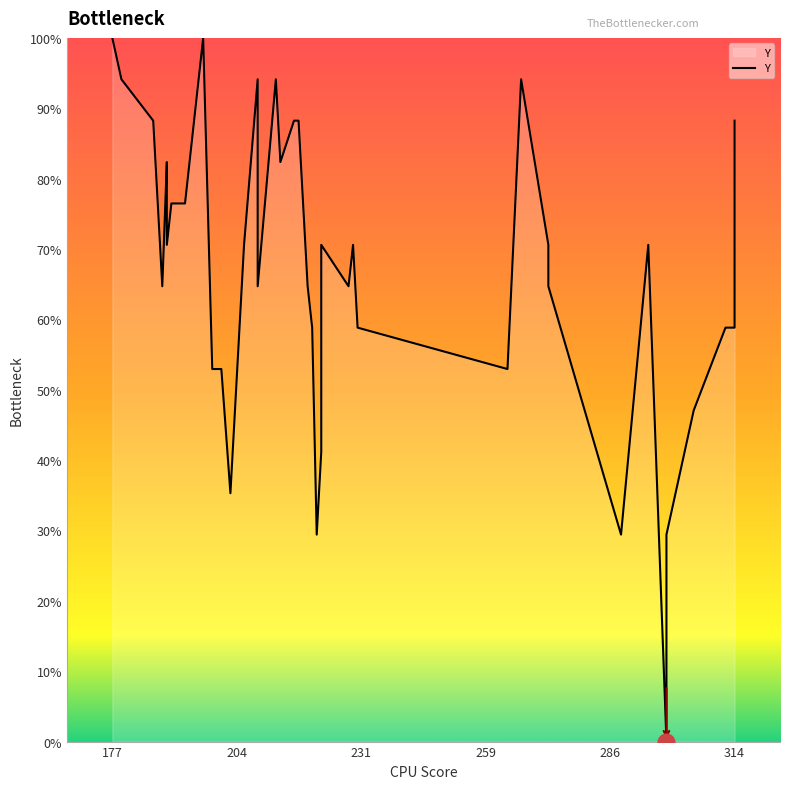

True or false: the data shows 19.3 at 24.

False